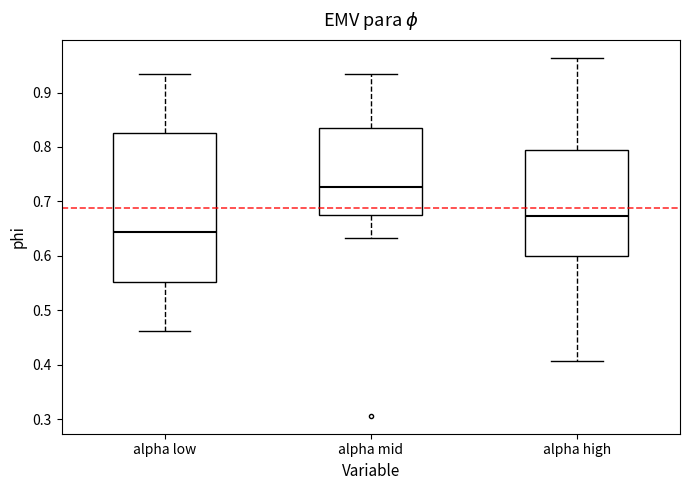

Reading left to right, transcribe this box plot: for each box, give where its median line is, the range the box spans, and where its two whiskers end, as read against the y-axis. The values are not printed on the chart, so give them approximately, as read against the axis.

alpha low: median 0.64, box 0.55 to 0.83, whiskers 0.46 to 0.93
alpha mid: median 0.73, box 0.67 to 0.83, whiskers 0.63 to 0.93
alpha high: median 0.67, box 0.60 to 0.79, whiskers 0.41 to 0.96